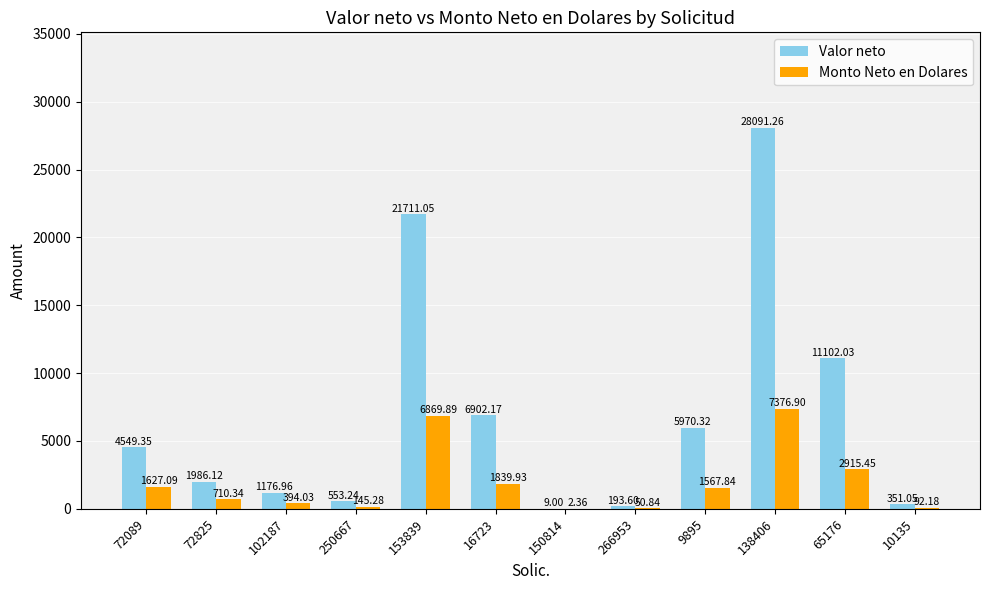

True or false: Monto Neto en Dolares has a value of 145.3 at 250667.

True